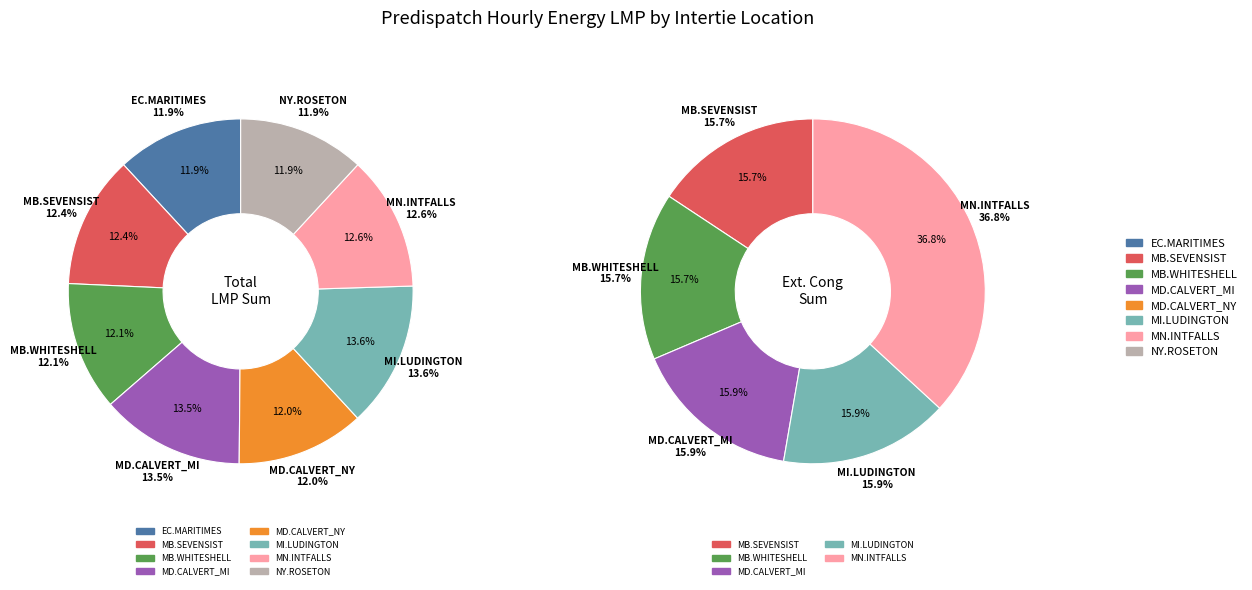

Combined, do MN.INTFALLS_MNSI and MD.CALVERTCLIFF_NYSI account for over 50%?

No